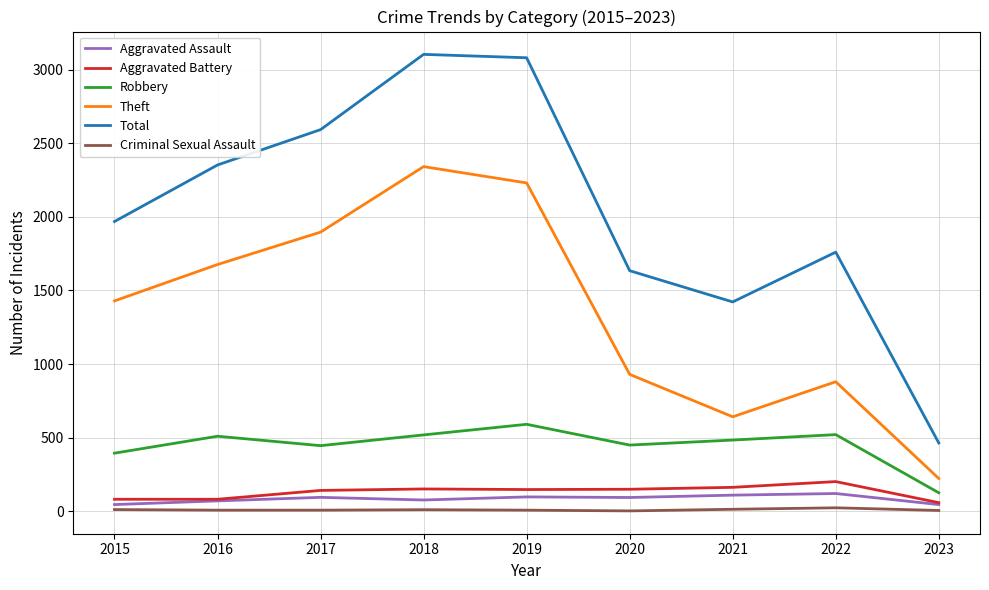

What is the highest value of the Aggravated Battery series?

202